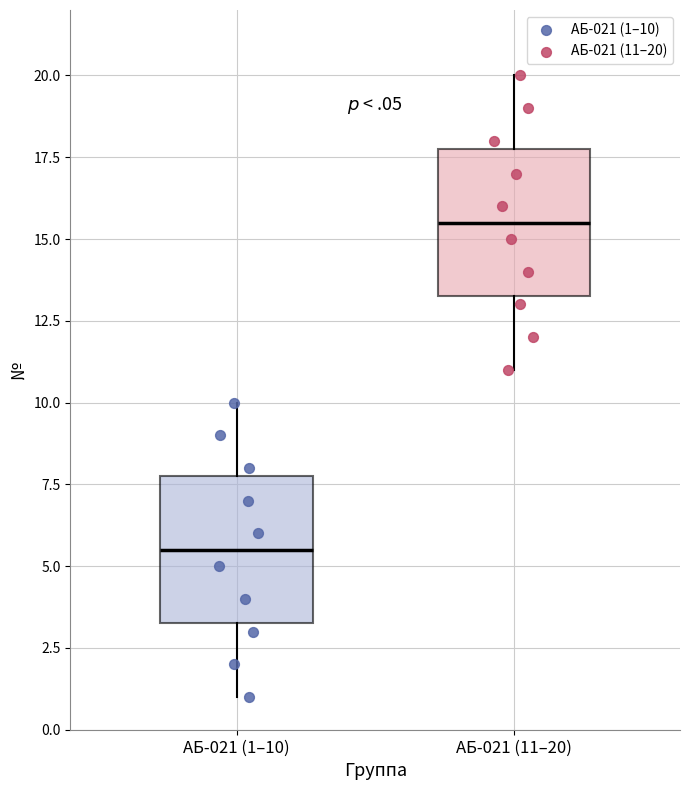

Reading left to right, transcribe this box plot: for each box, give where its median line is, the range the box spans, and where its two whiskers end, as read against the y-axis. The values are not printed on the chart, so give them approximately, as read against the axis.

АБ-021 (1–10): median 5.5, box 3.5 to 8.0, whiskers 1.0 to 10.0
АБ-021 (11–20): median 15.5, box 13.5 to 18.0, whiskers 11.0 to 20.0